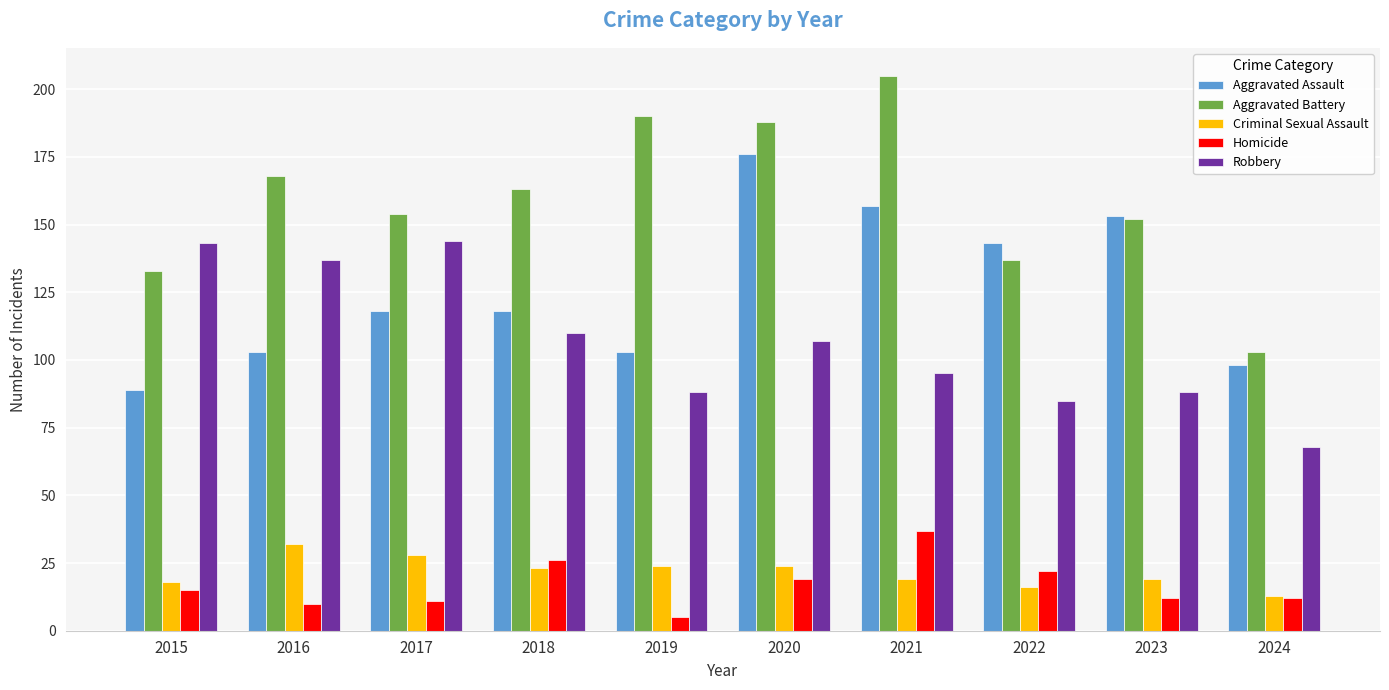

The value of Criminal Sexual Assault at 2023 is 6. True or false?

False